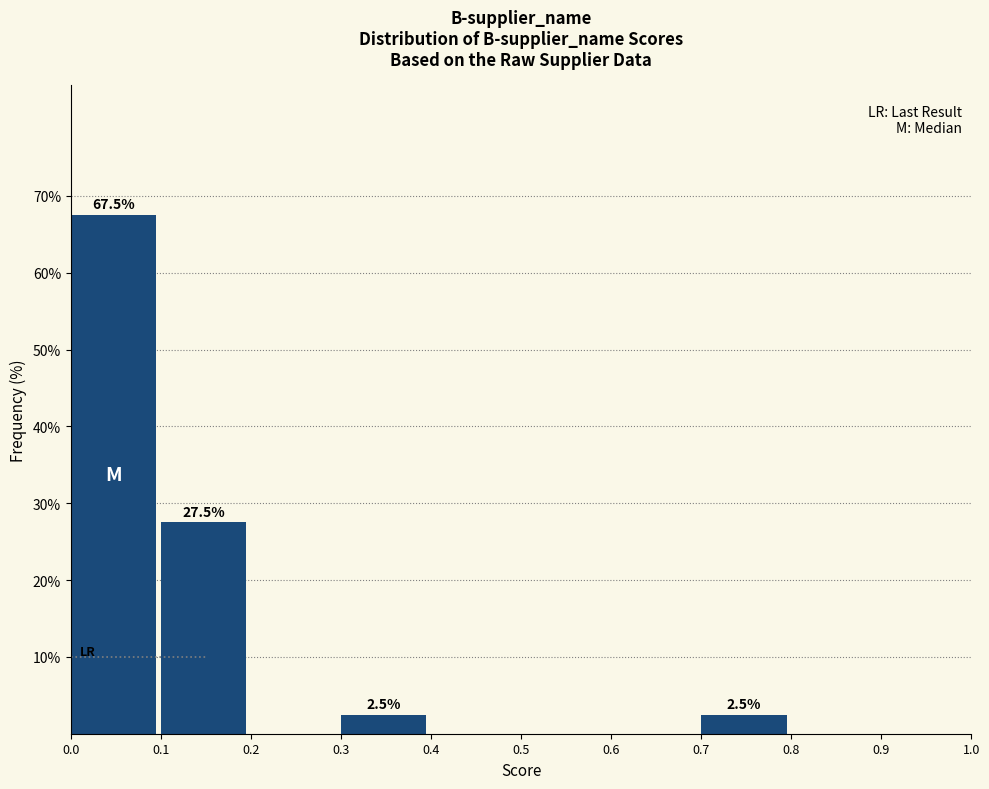

Which range on the x-axis has the tallest bar?

0.0 to 0.1